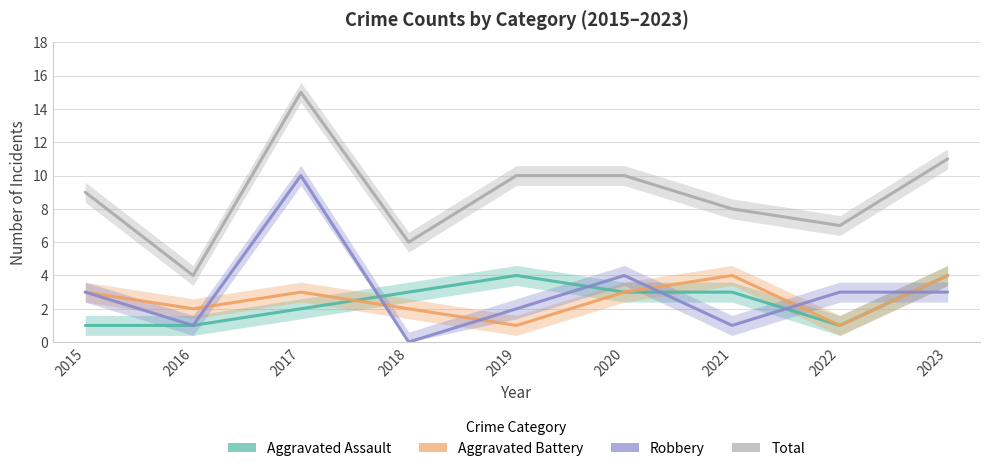

True or false: Robbery has more than 1 points higher than both neighbors.

True